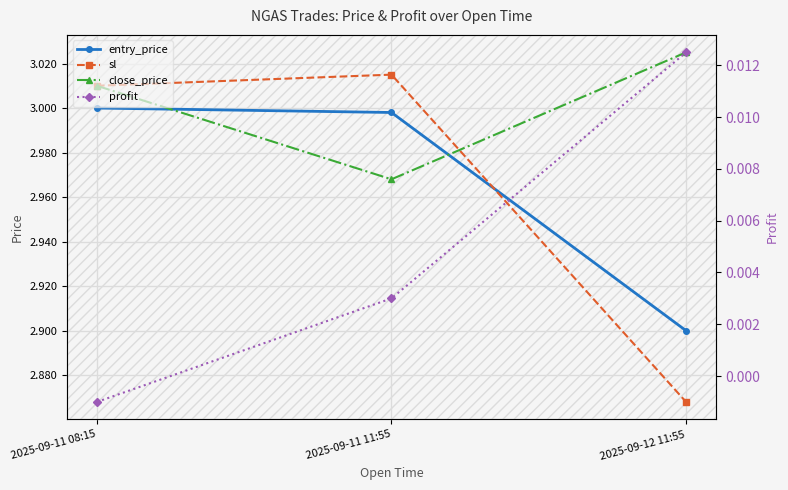

Reading left to right, what are all the values shown in this chart?

entry_price: 2025-09-11 08:15=3.0	2025-09-11 11:55=3.0	2025-09-12 11:55=2.9
sl: 2025-09-11 08:15=3.0	2025-09-11 11:55=3.0	2025-09-12 11:55=2.9
close_price: 2025-09-11 08:15=3.0	2025-09-11 11:55=3.0	2025-09-12 11:55=3.0
profit: 2025-09-11 08:15=-0.0	2025-09-11 11:55=0.0	2025-09-12 11:55=0.0